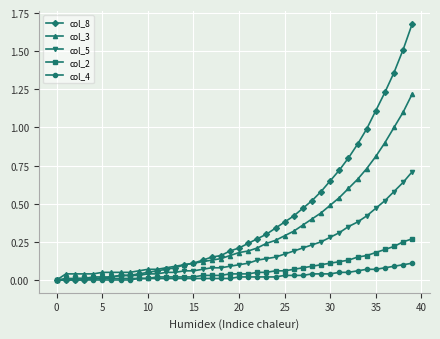

Is this an area chart (filled region under the line)?

No